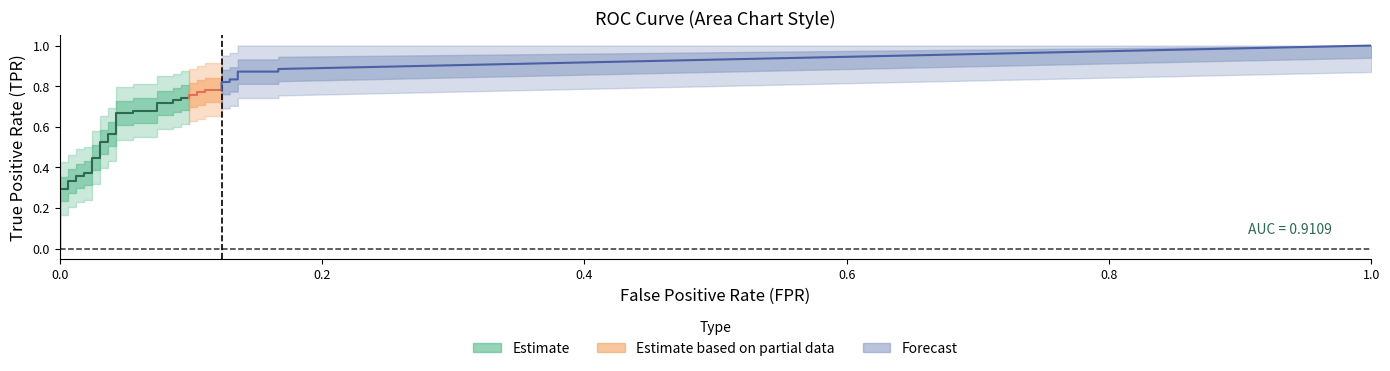

Is this an area chart (filled region under the line)?

No